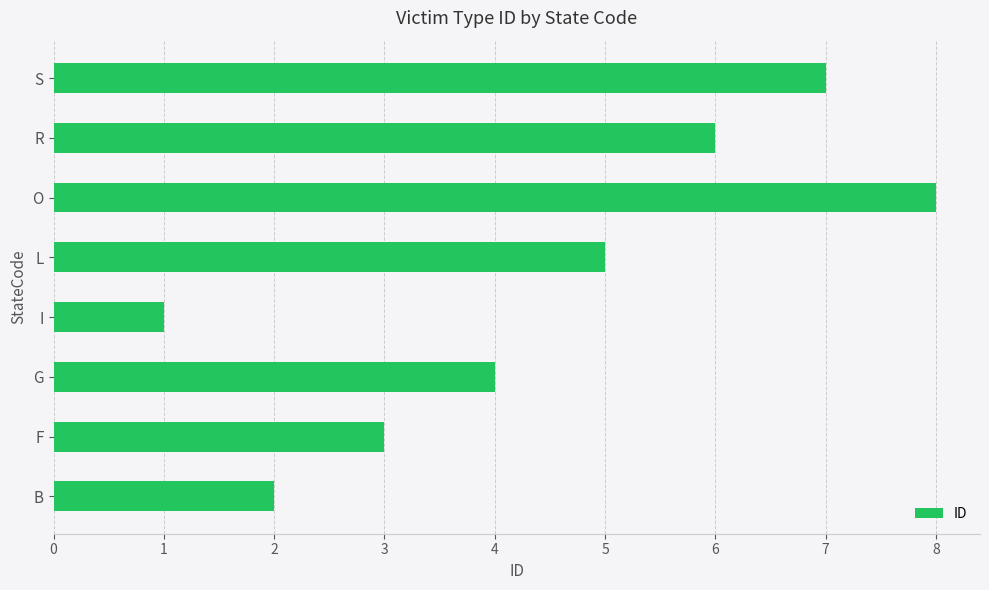

The value at O is 8. True or false?

True